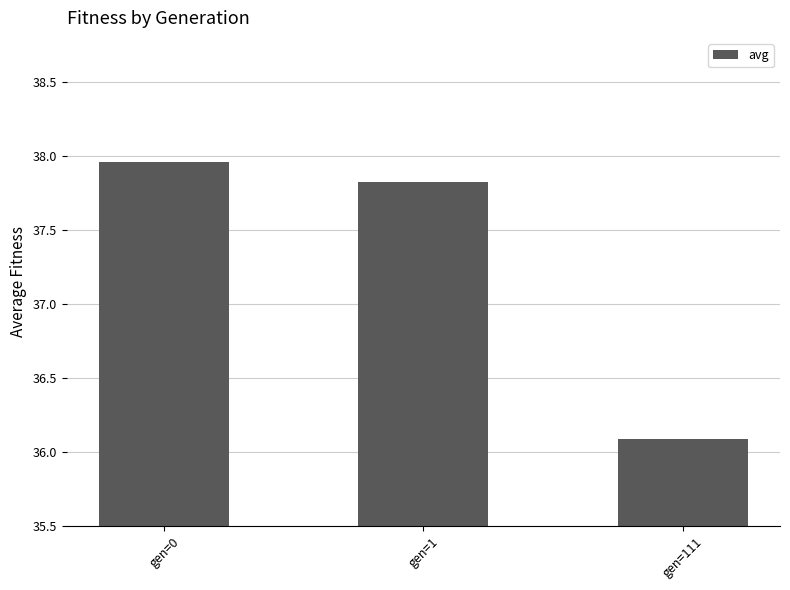

What is the change in value from gen=1 to gen=111?

-1.7